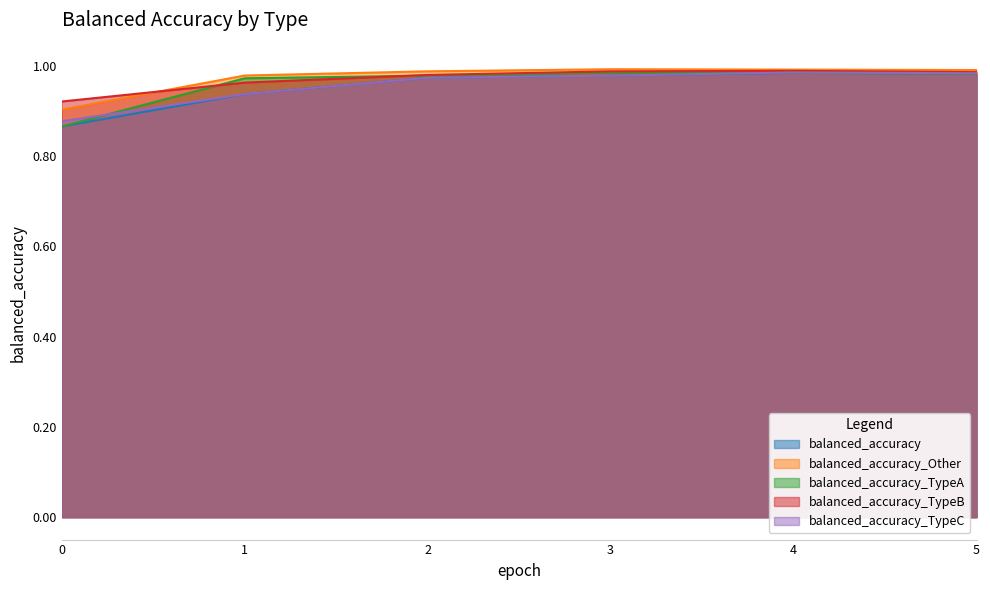

Reading left to right, transcribe all the data shown in this chart.

balanced_accuracy: 0=0.9	1=0.9	2=1.0	3=1.0	4=1.0	5=1.0
balanced_accuracy_Other: 0=0.9	1=1.0	2=1.0	3=1.0	4=1.0	5=1.0
balanced_accuracy_TypeA: 0=0.9	1=1.0	2=1.0	3=1.0	4=1.0	5=1.0
balanced_accuracy_TypeB: 0=0.9	1=1.0	2=1.0	3=1.0	4=1.0	5=1.0
balanced_accuracy_TypeC: 0=0.9	1=0.9	2=1.0	3=1.0	4=1.0	5=1.0